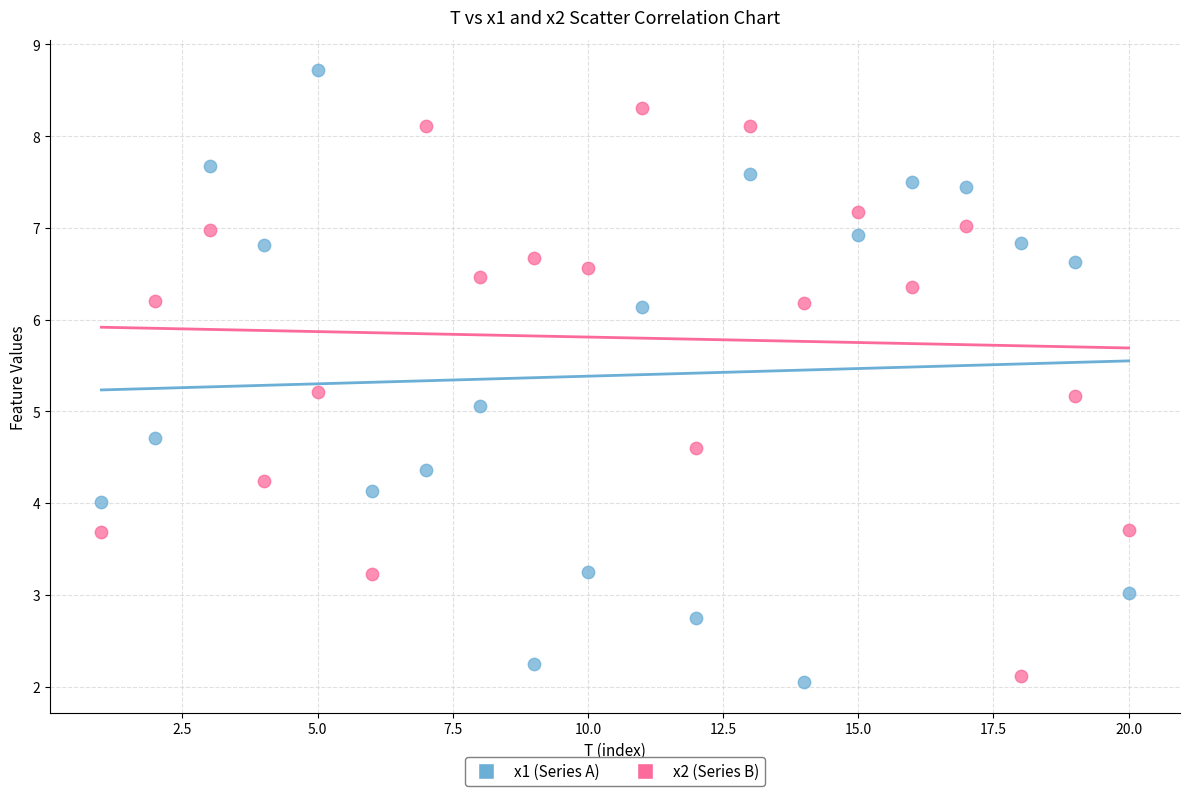

Which series contains the lowest Y value?

x1 (Series A)